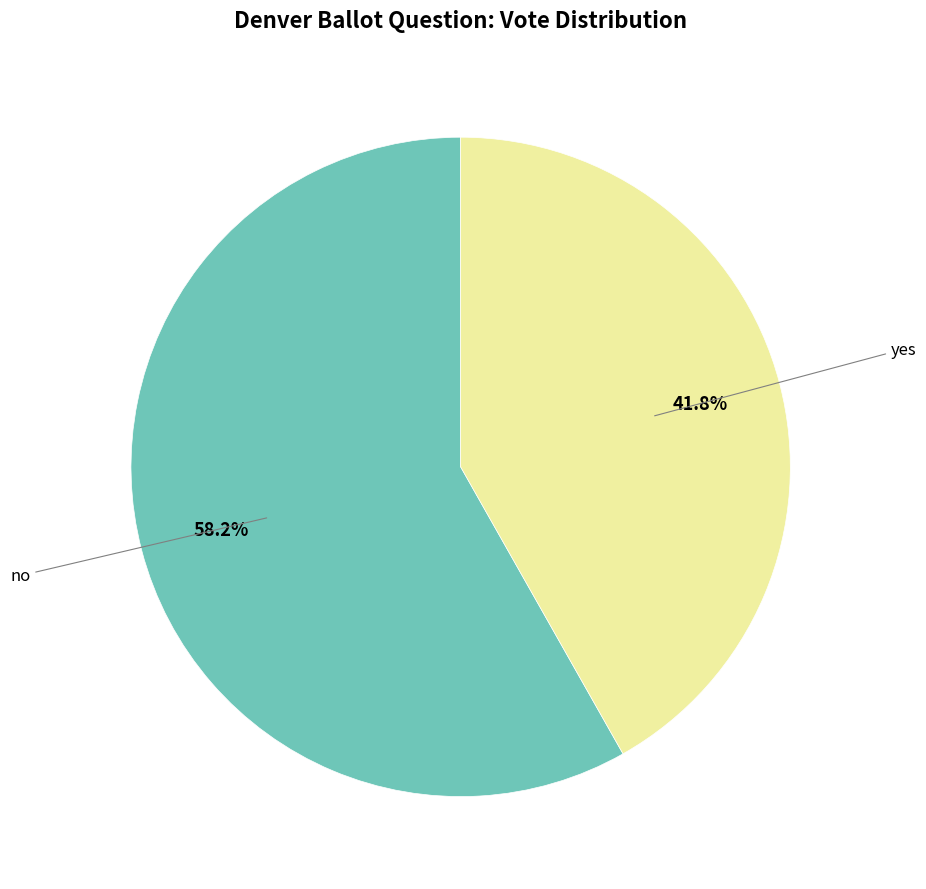

Combined, what portion of the pie is no and yes?

100.0%